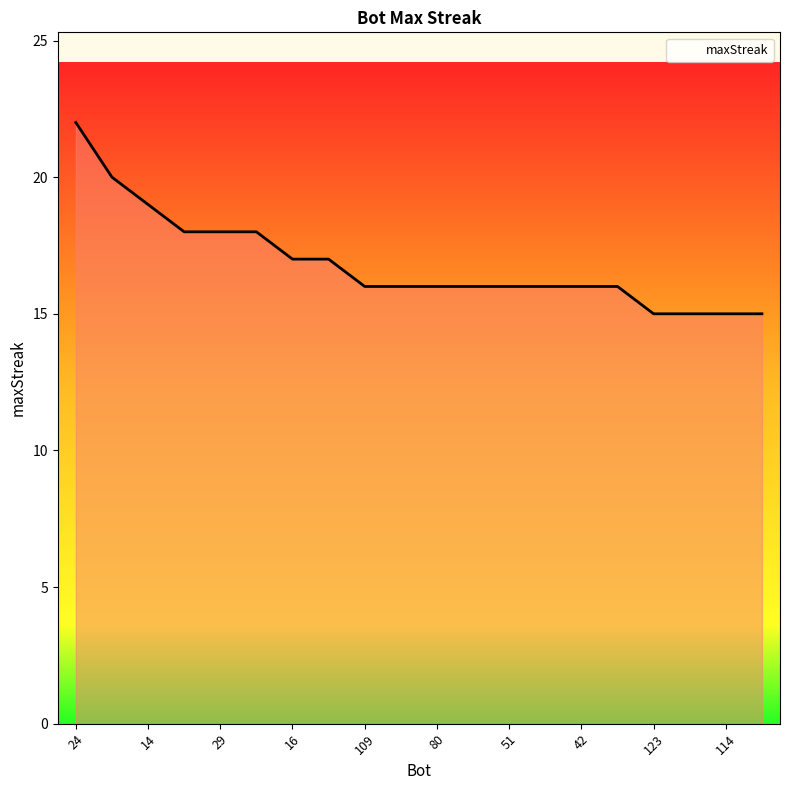

What is the greatest value displayed?

22